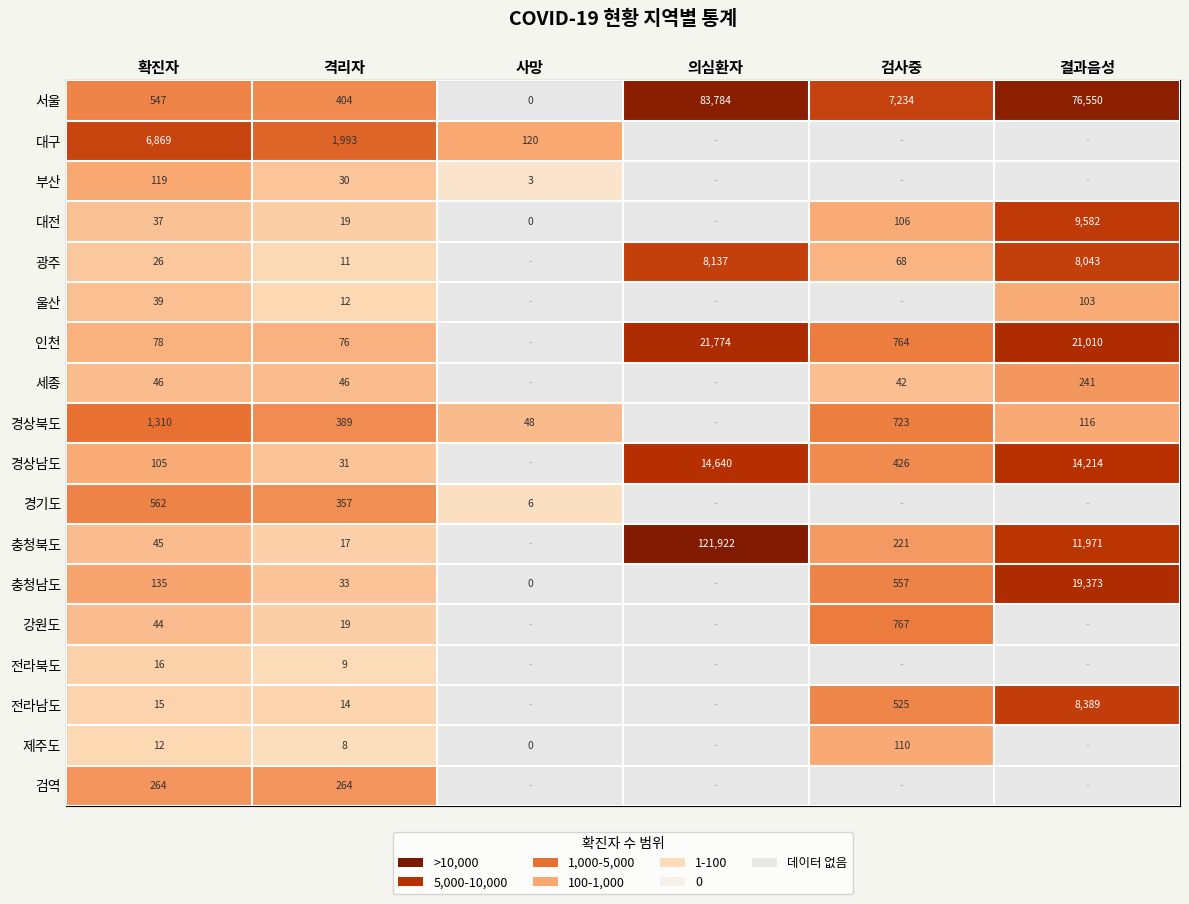

What is the greatest value displayed?

5.1